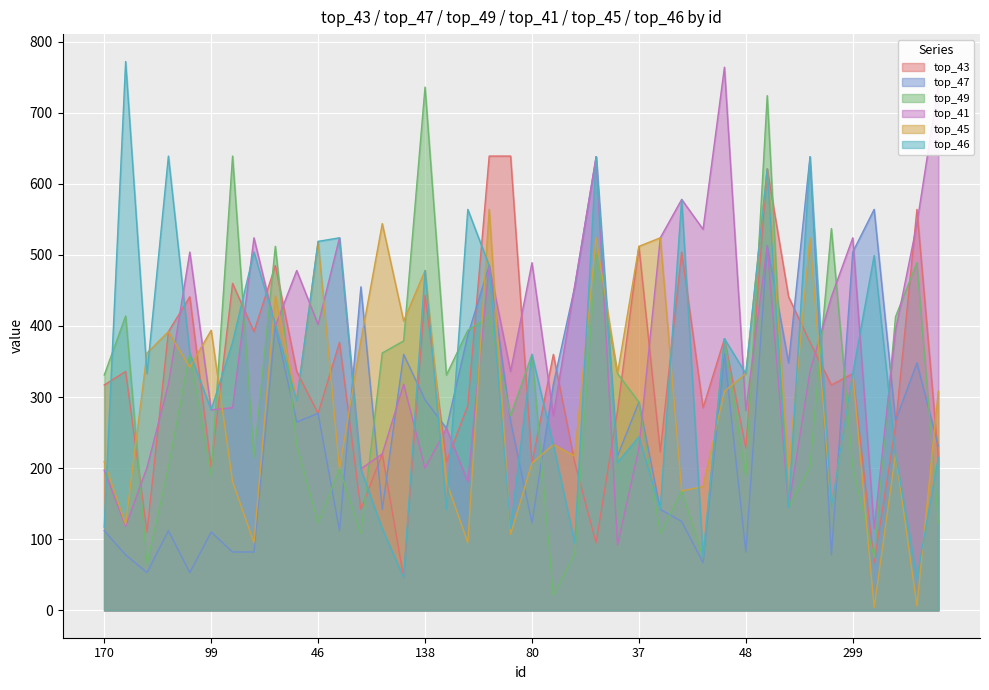

Does the chart display data point markers on the line(s)?

No